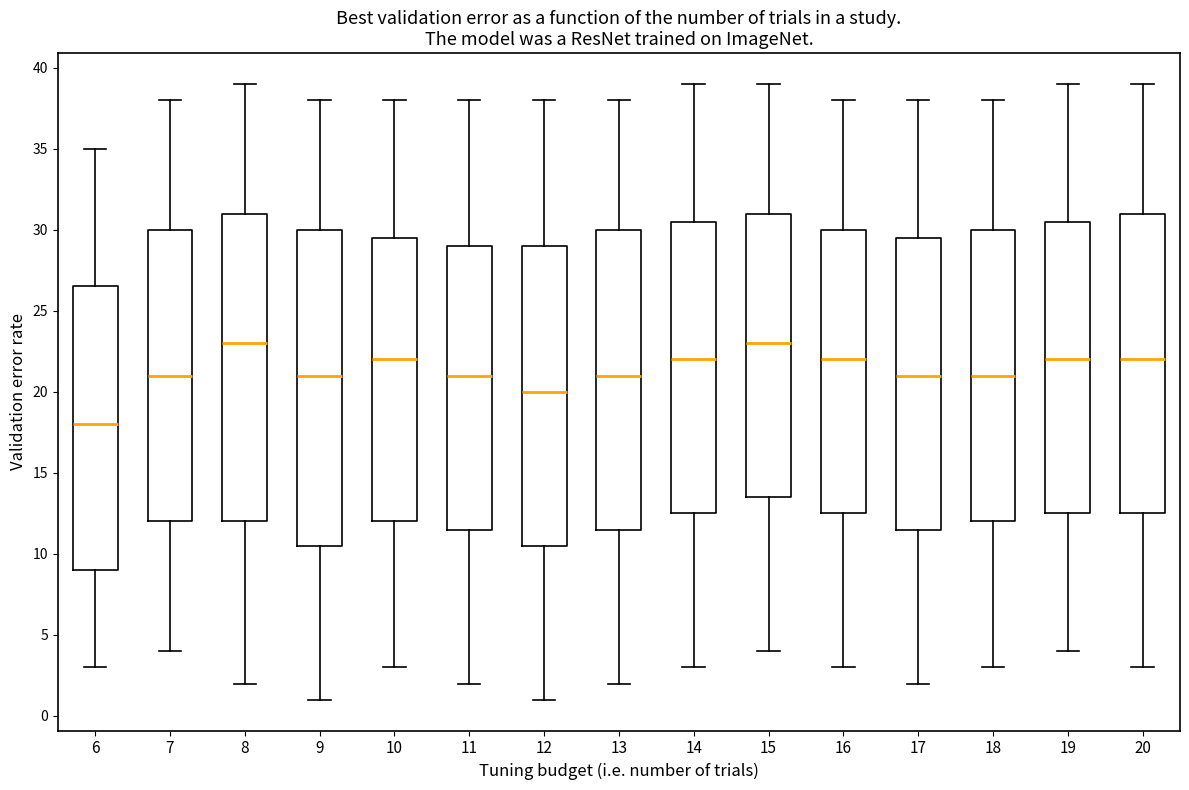

Comparing the boxes themselves (not the whiskers), which one is the tallest?

9